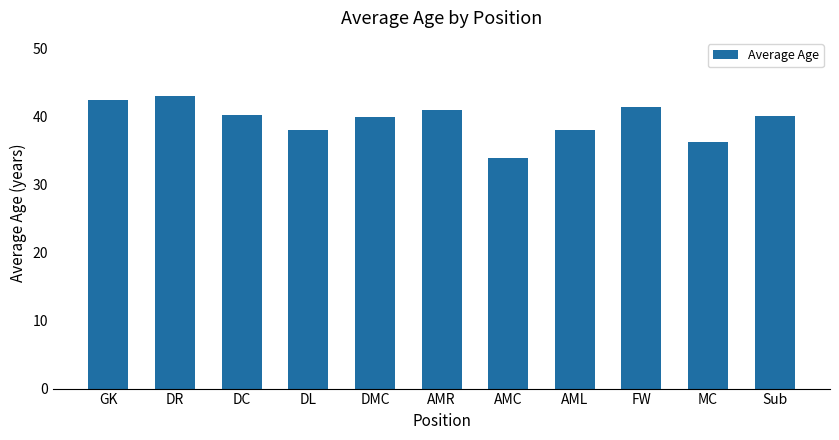

True or false: the data shows 36.3 at MC.

True